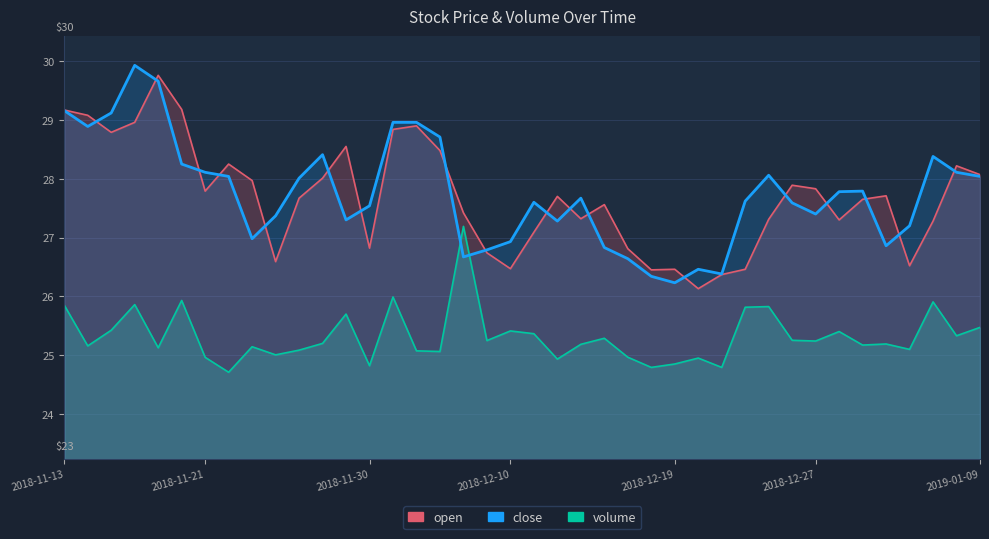

Which has a higher value, 2018-12-24 or 2018-12-10?

2018-12-10